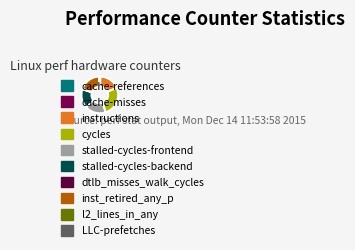

Is it true that cache-references is 14% of the pie?

False